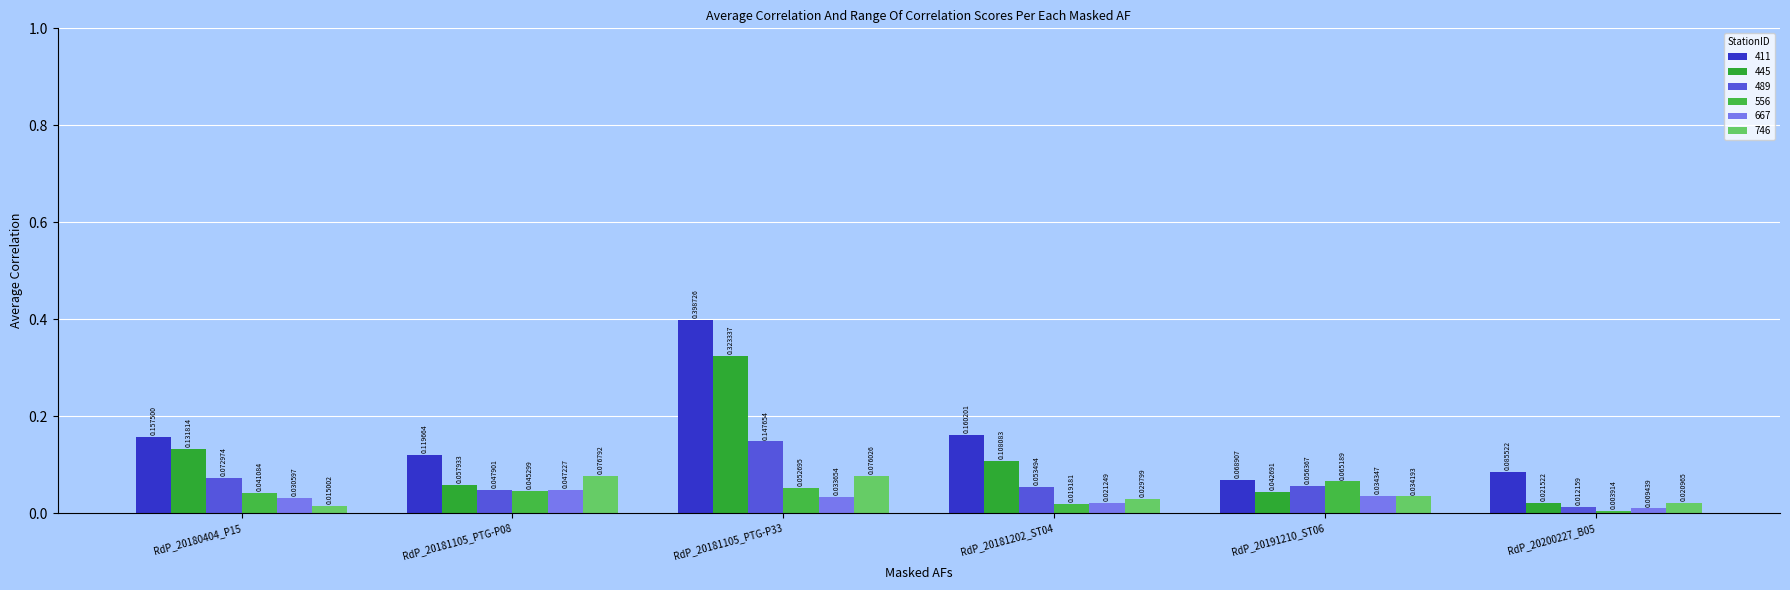

What is the difference between the maximum and minimum values in the 746 series?

0.1